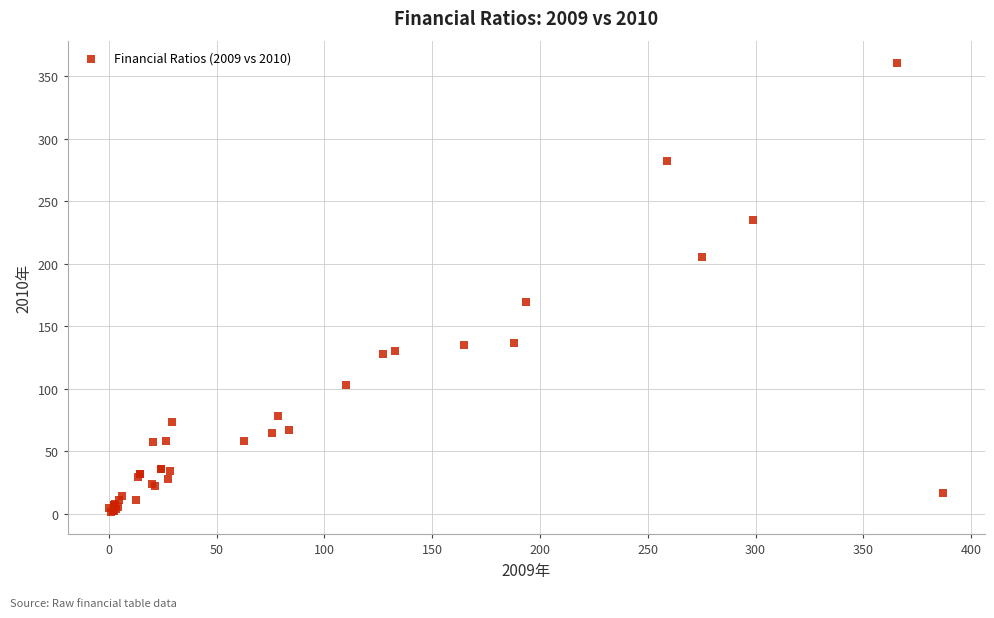

What Y value in the scatter plot is closest to 180?

169.1